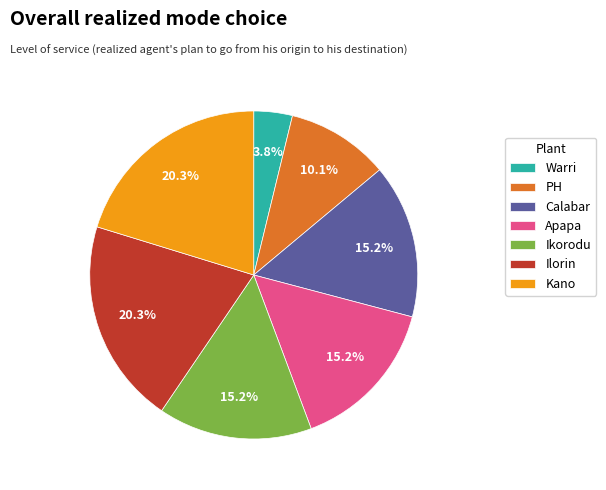

What is the total percentage of Apapa and Calabar?

30.4%